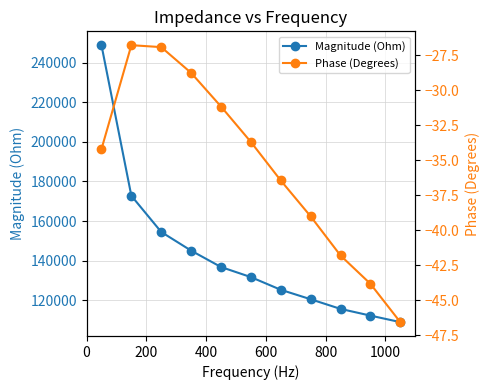

Is this an area chart (filled region under the line)?

No